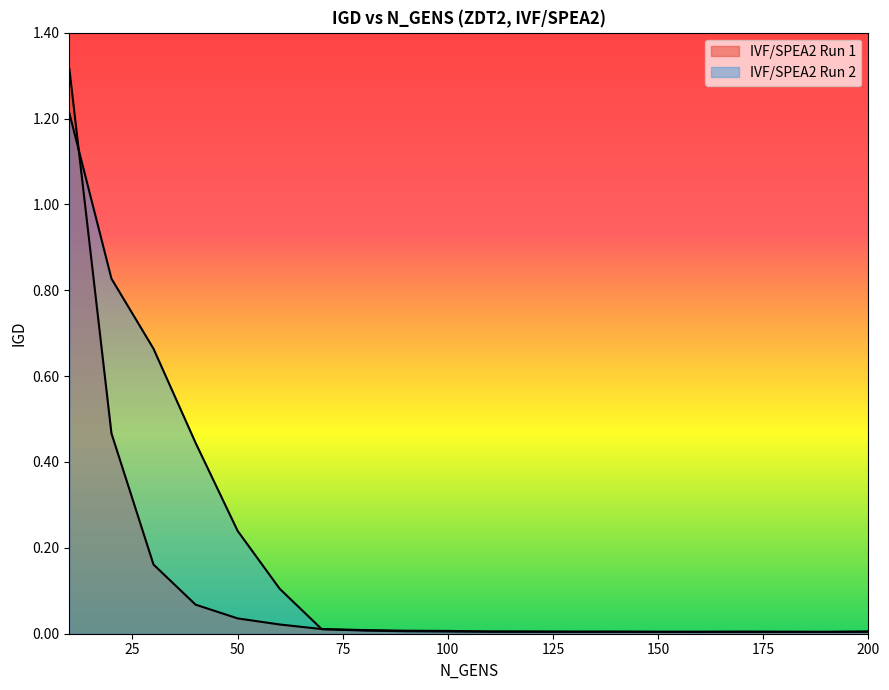

Count the number of categories in the chart.

20